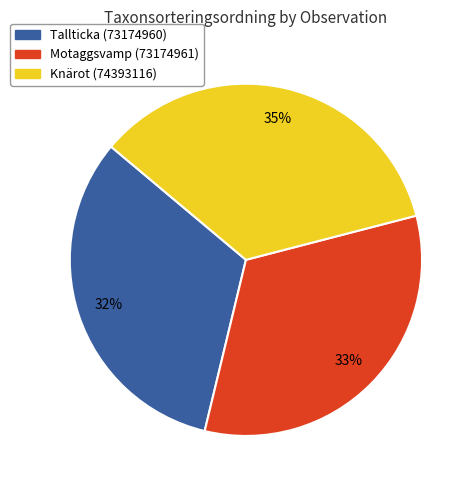

Which category has the biggest portion of the pie?

Knärot (74393116)